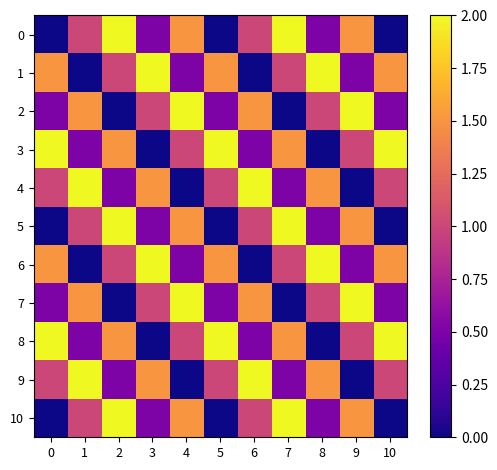

Between 2 and 7, which series saw the biggest shift?

row_0